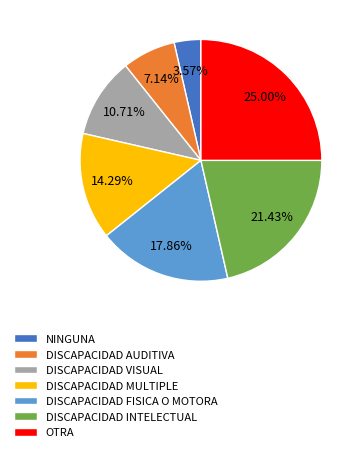

Is there a majority slice in this chart?

No